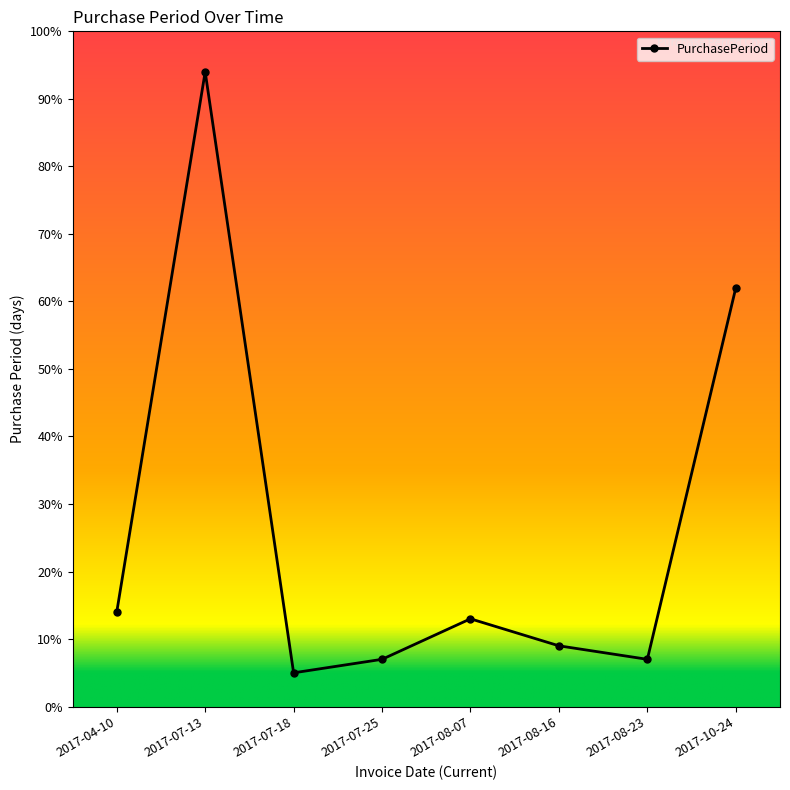

What is the sum of all values?

211